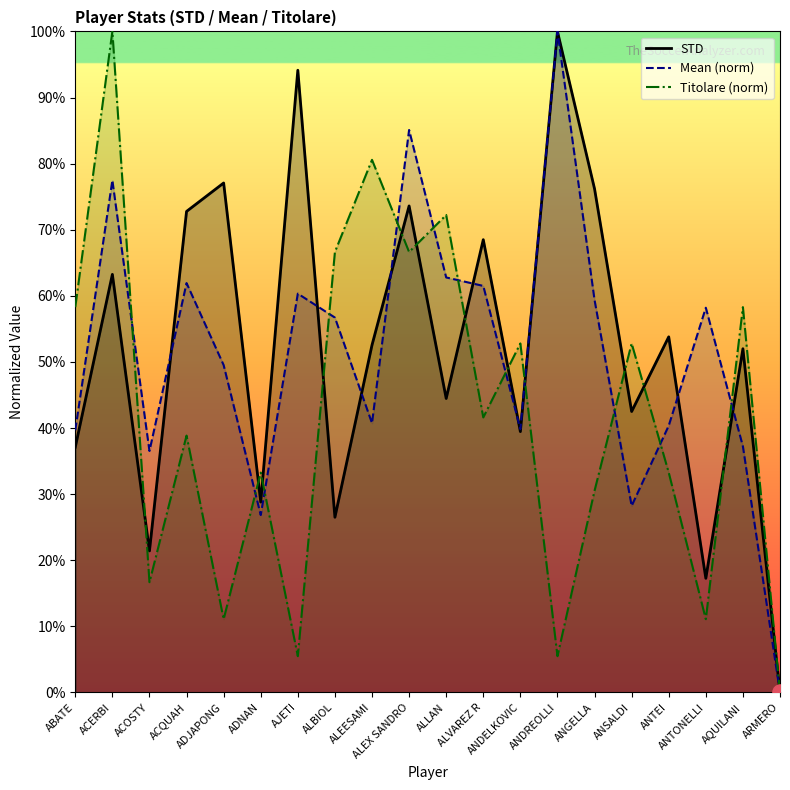

At which category is the sum across all series the highest?

ACERBI